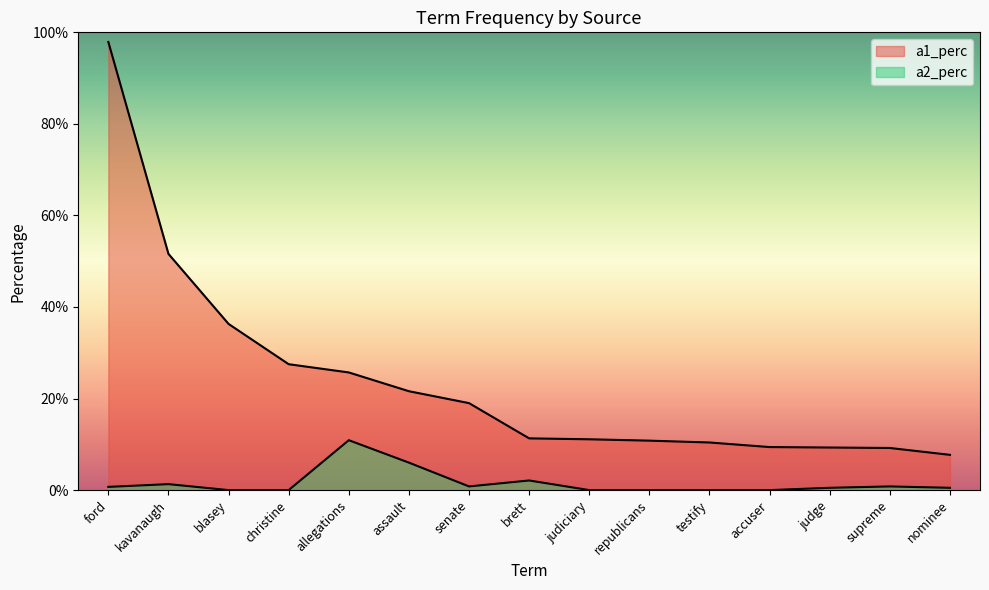

Is it true that a2_perc equals 0.0 at blasey?

True